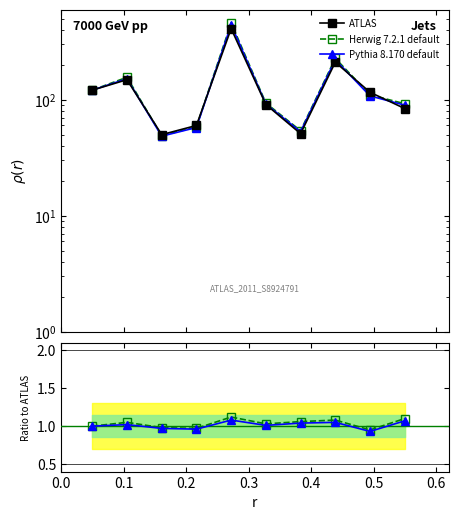

Does the chart have visible grid lines?

No